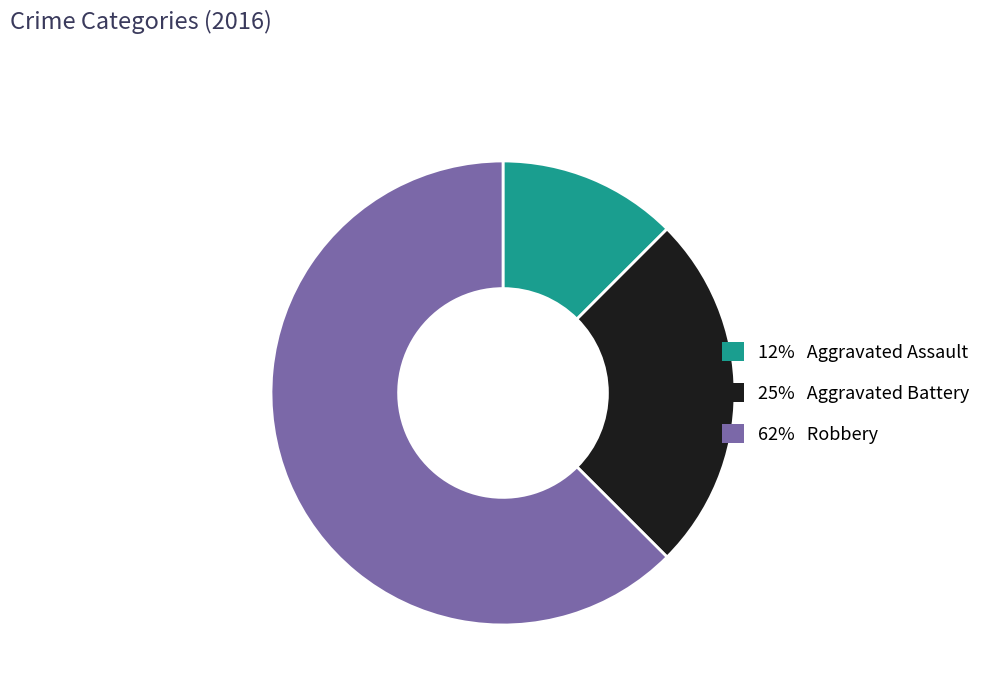

Which has a higher value, 25% Aggravated Battery or 62% Robbery?

62% Robbery